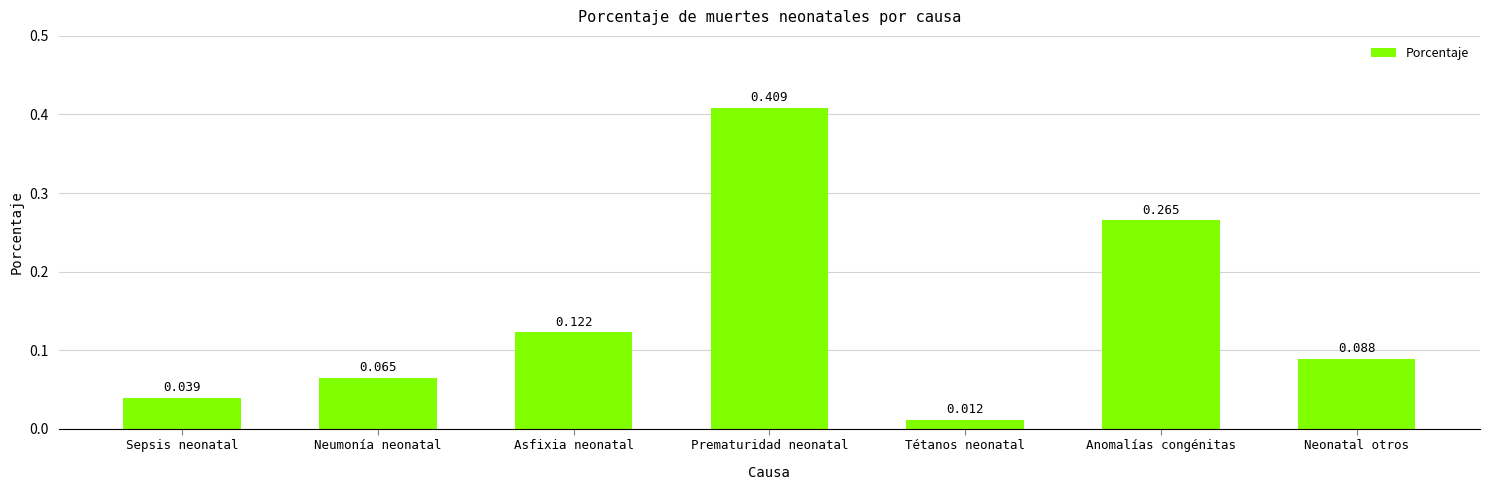

What is the label of the 2nd bar from the right?

Anomalías congénitas